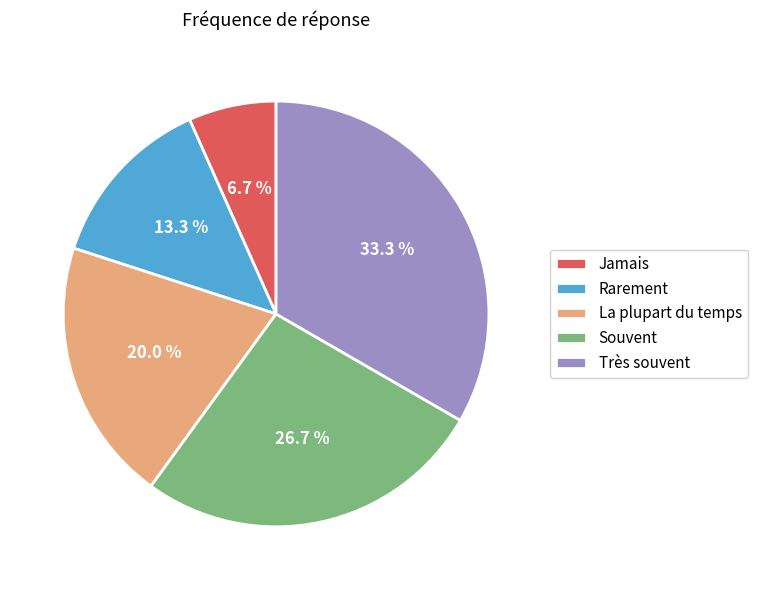

How much of the chart is everything except Jamais?

93.3%